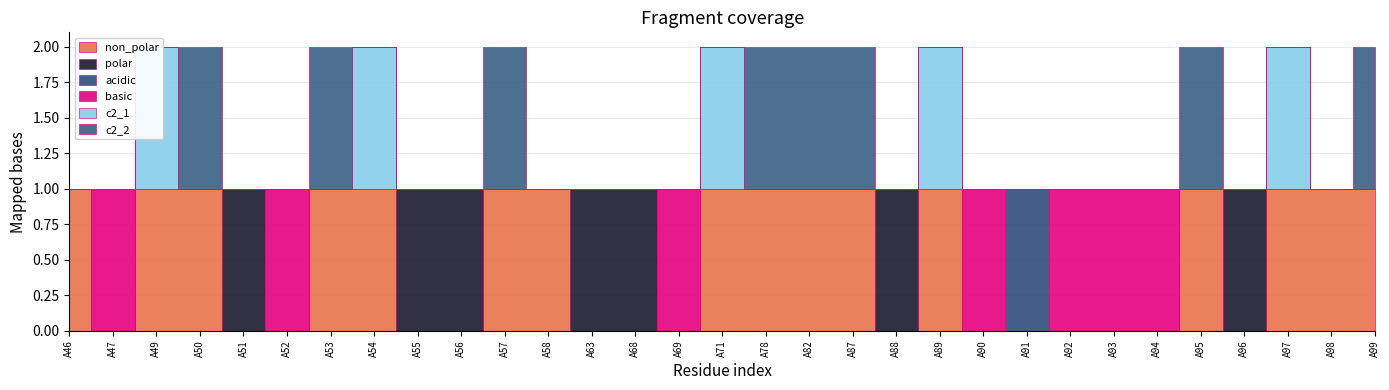

The value of non_polar at A93 is 0. True or false?

True